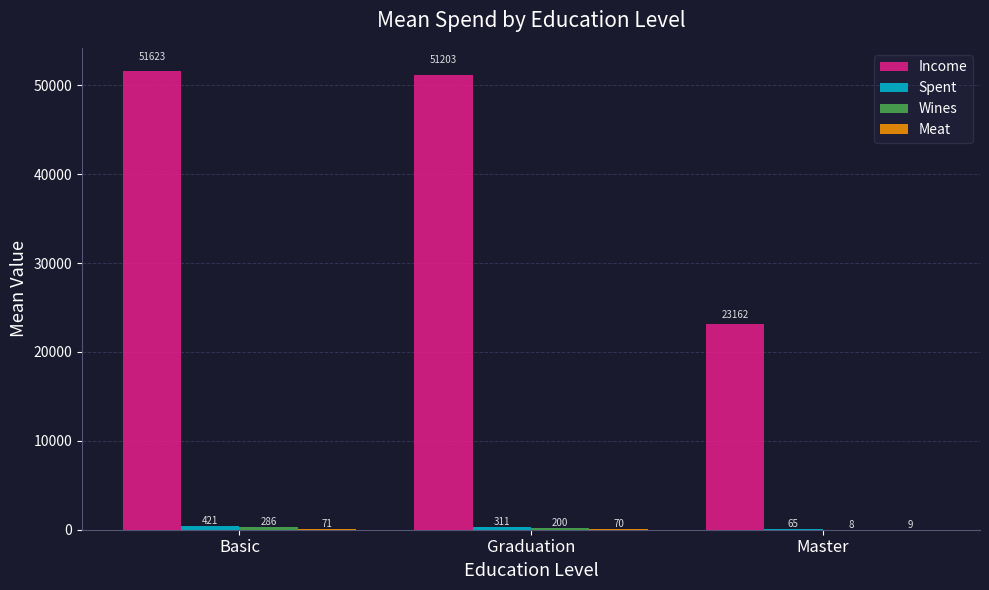

How many groups of bars are there?

3